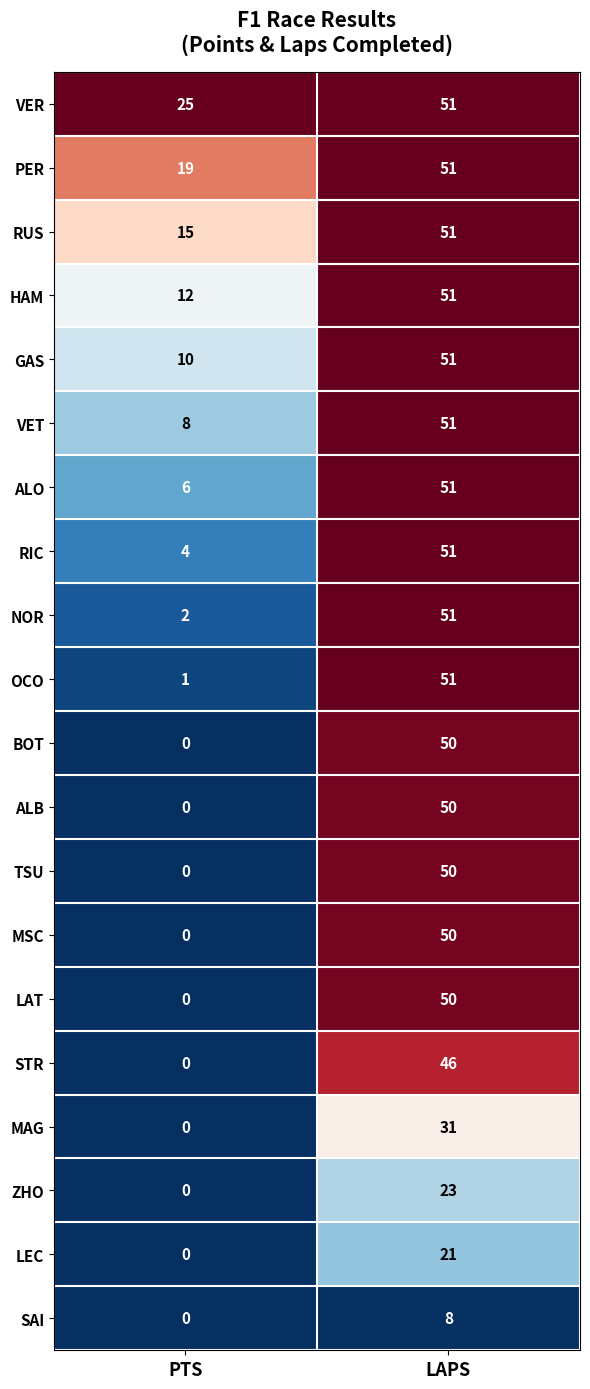

At which category is the sum across all series the highest?

LAPS